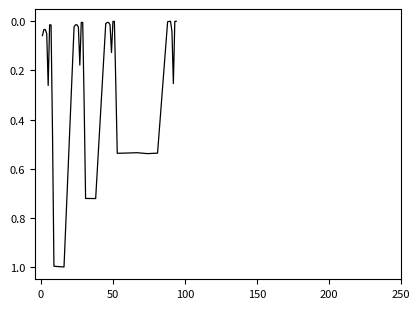

What is the greatest value displayed?

1.0